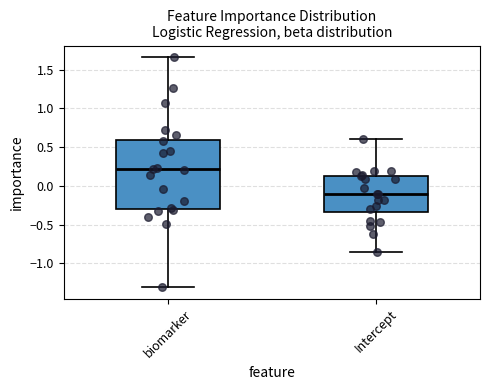

Where is the lower edge of the box for Intercept on the y-axis? The values are not printed on the chart, so give them approximately, as read against the axis.

-0.35